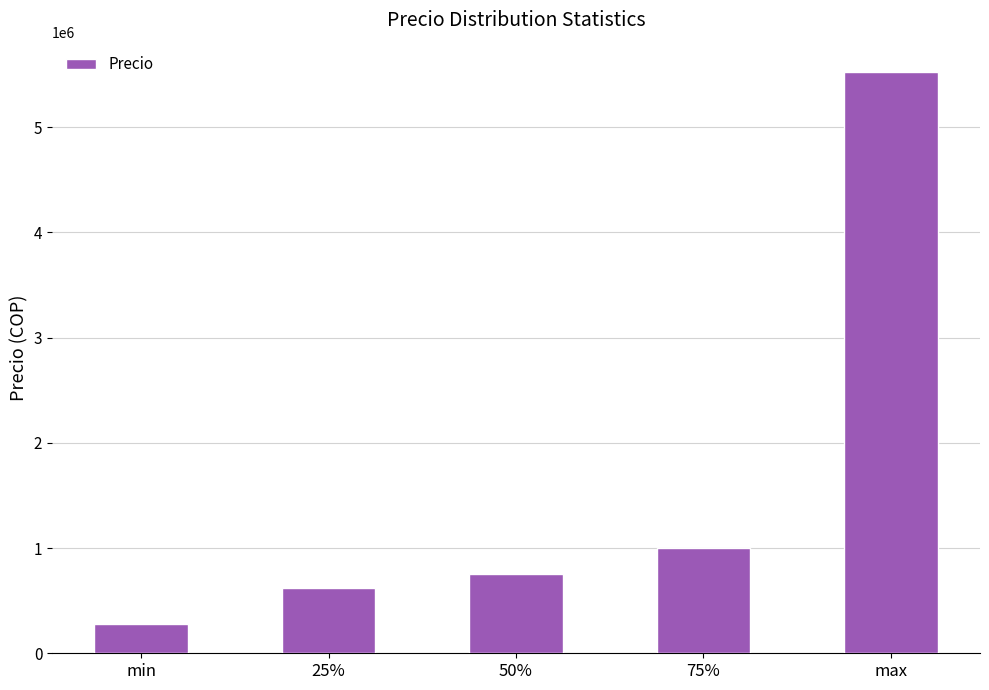

The chart shows a value of 750000 at 50%. True or false?

True